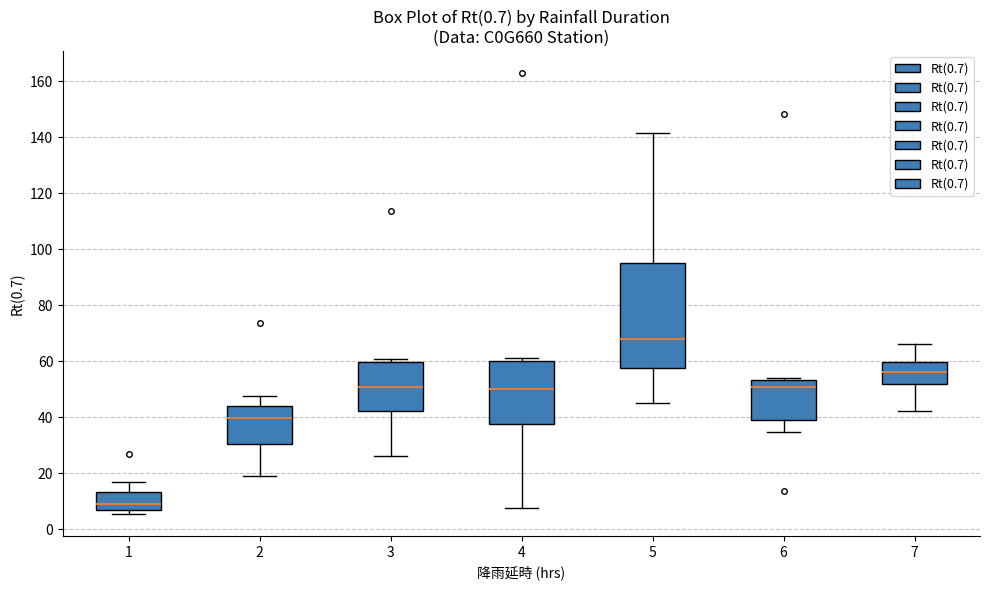

Reading left to right, read every box against the y-axis: the position of its median line, the range the box covers, and the ends of its whiskers. The values are not printed on the chart, so give them approximately, as read against the axis.

1: median 8 (just above the box's lower edge), box 8 to 14, whiskers 6 to 18
2: median 40, box 30 to 44, whiskers 20 to 48
3: median 50, box 42 to 60, whiskers 26 to 60 (just above the box's upper edge)
4: median 50, box 38 to 60, whiskers 8 to 62
5: median 68, box 58 to 96, whiskers 46 to 142
6: median 50, box 38 to 54, whiskers 34 to 54 (just above the box's upper edge)
7: median 56, box 52 to 60, whiskers 42 to 66